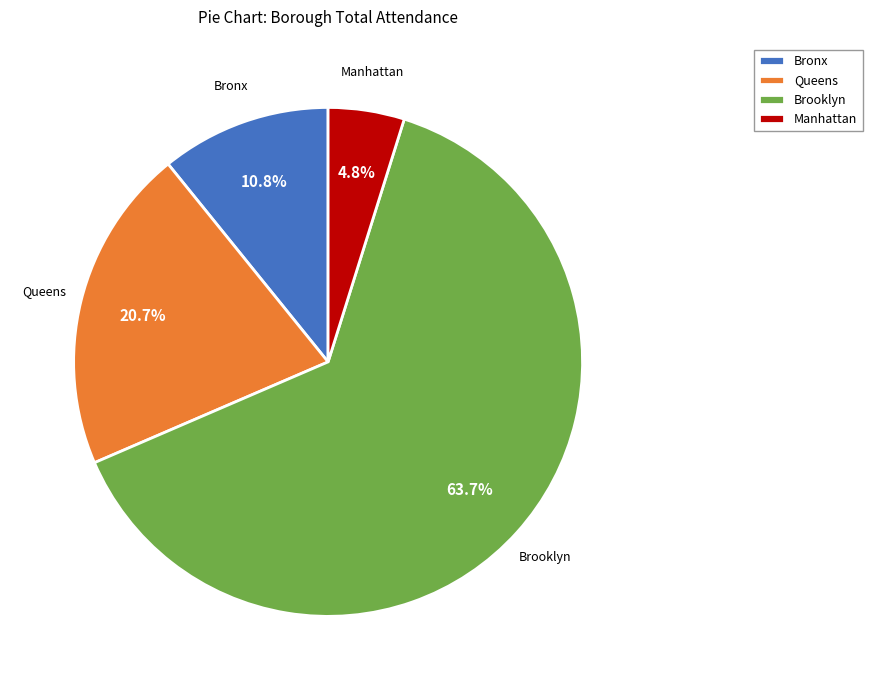

Which slice is the largest?

Brooklyn